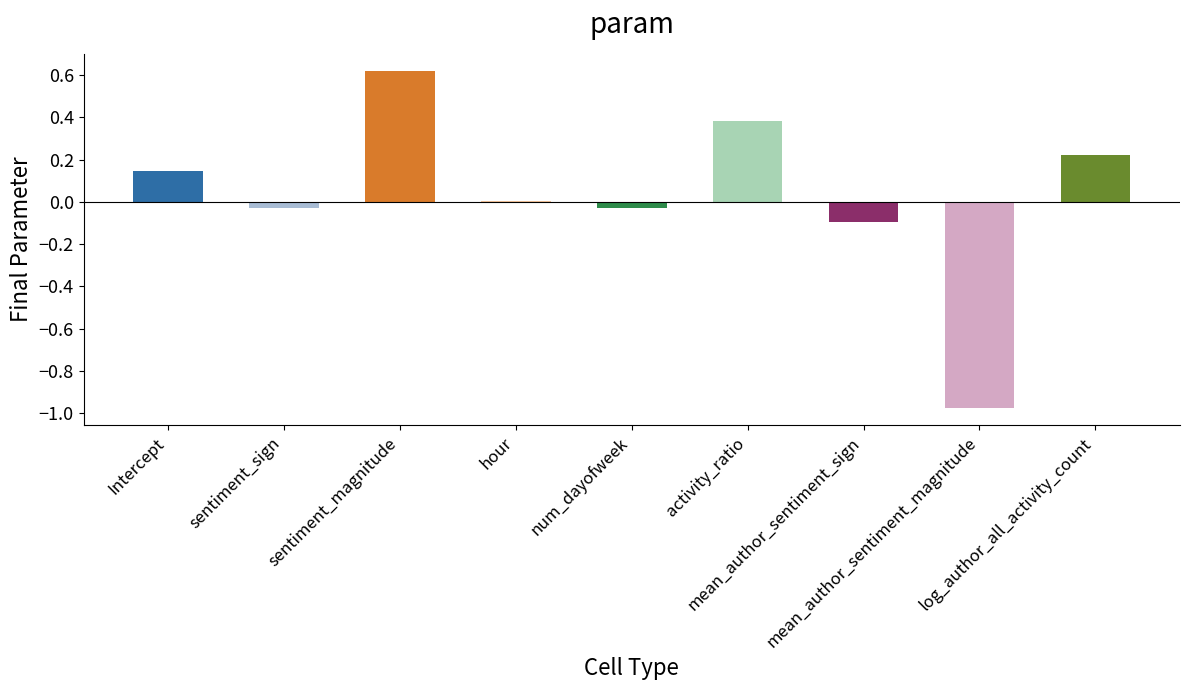

Count the number of categories in the chart.

9